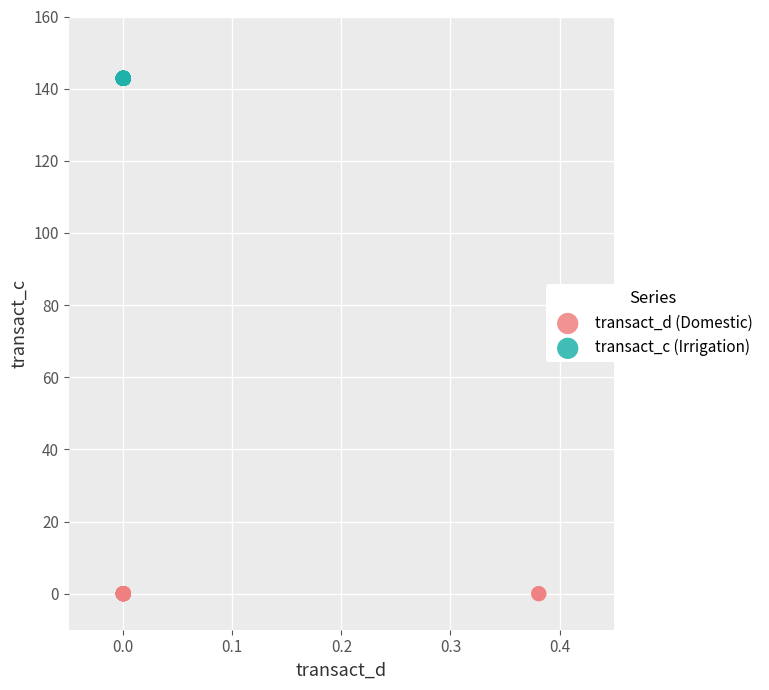

What are all the series names shown in the legend?

transact_d (Domestic), transact_c (Irrigation)